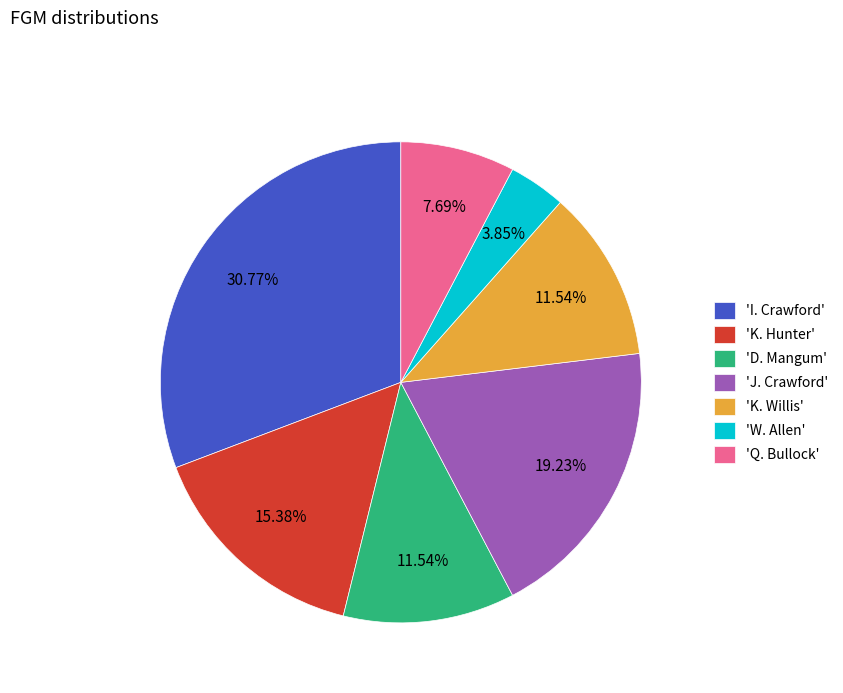

How many slices are in this pie chart?

7